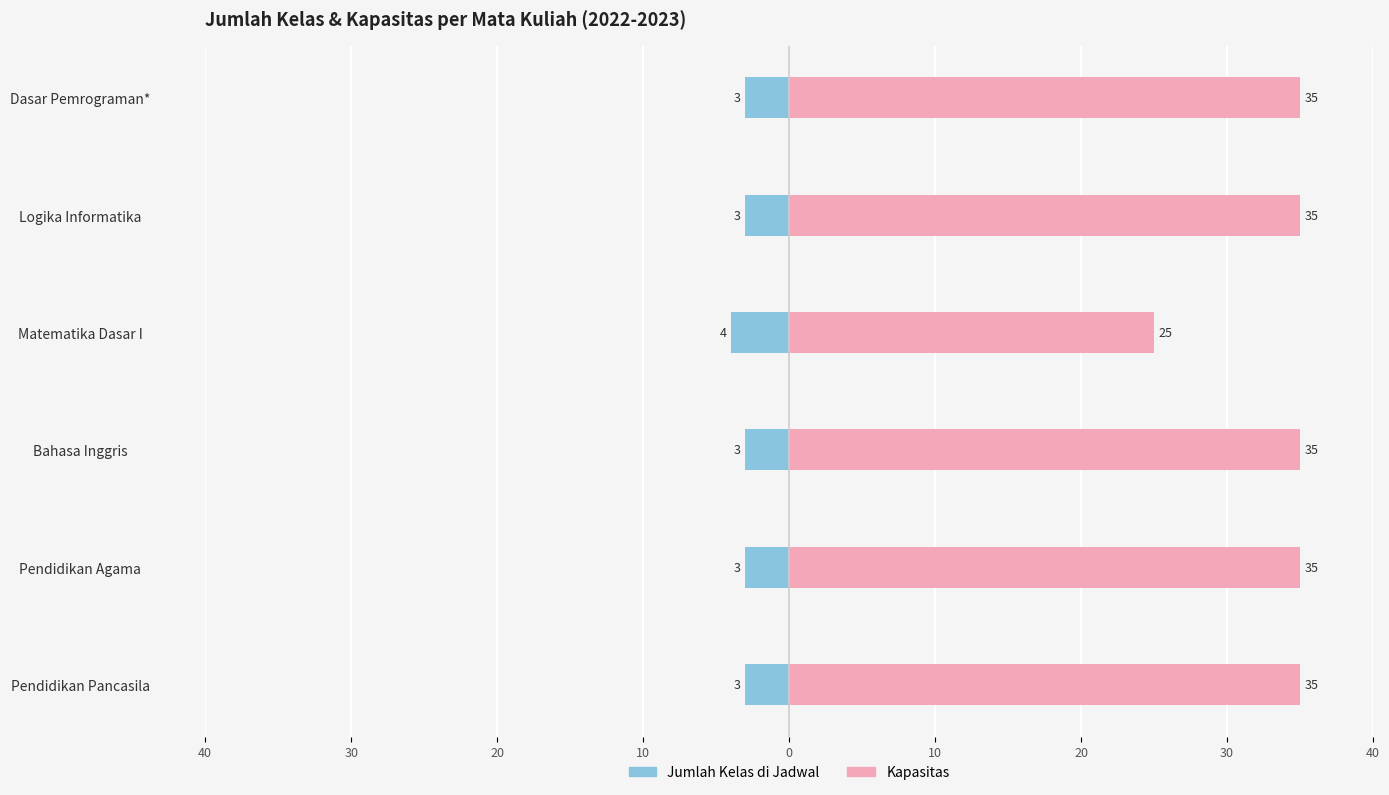

At how many categories does at least one series exceed 15?

6